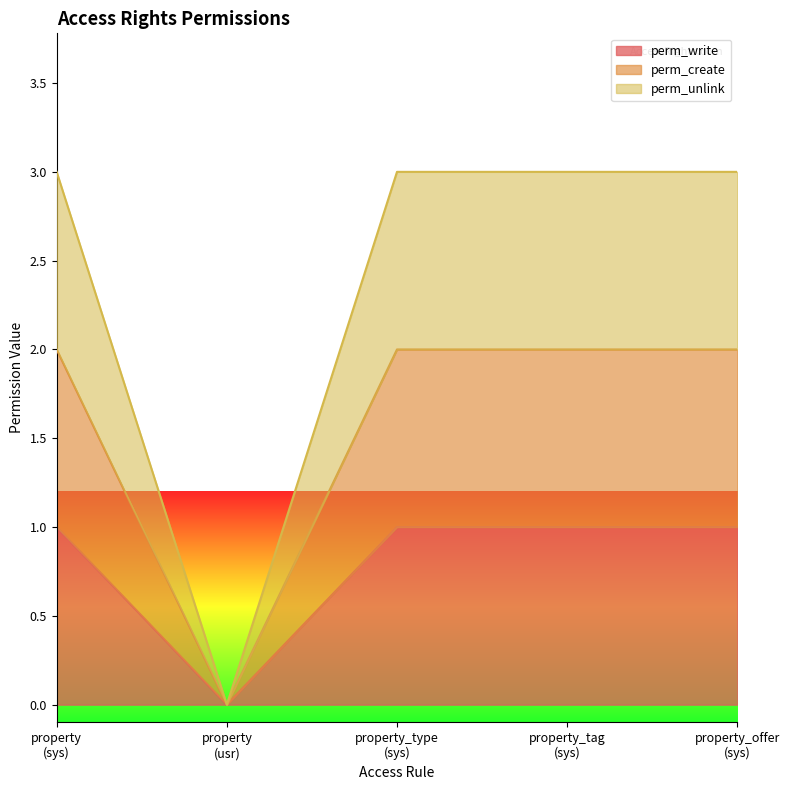

Reading left to right, what are all the values shown in this chart?

perm_write: property
(sys)=1	property
(usr)=0	property_type
(sys)=1	property_tag
(sys)=1	property_offer
(sys)=1
perm_create: property
(sys)=1	property
(usr)=0	property_type
(sys)=1	property_tag
(sys)=1	property_offer
(sys)=1
perm_unlink: property
(sys)=1	property
(usr)=0	property_type
(sys)=1	property_tag
(sys)=1	property_offer
(sys)=1